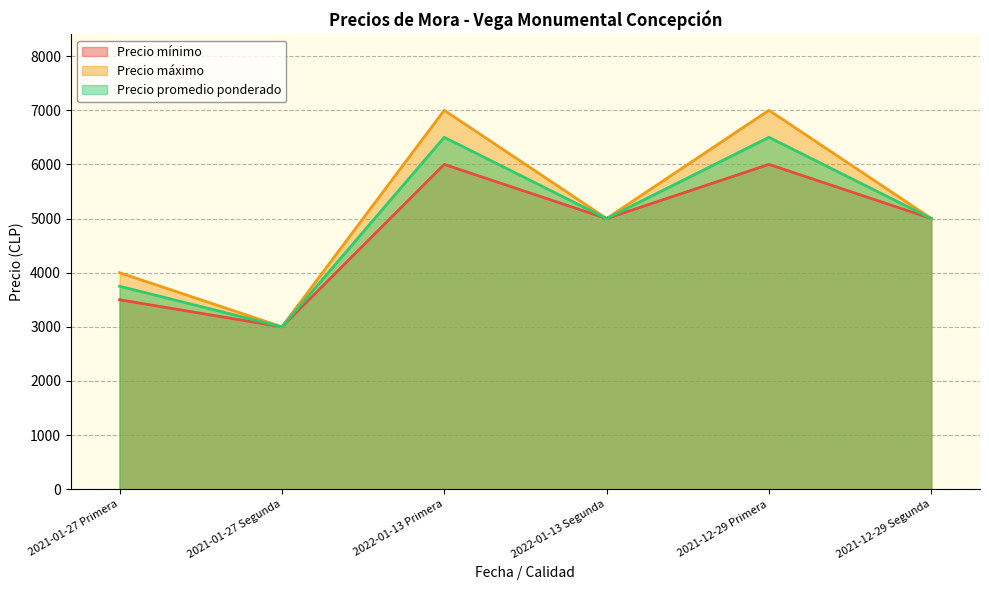

True or false: Precio máximo and Precio promedio ponderado intersect in this chart.

False